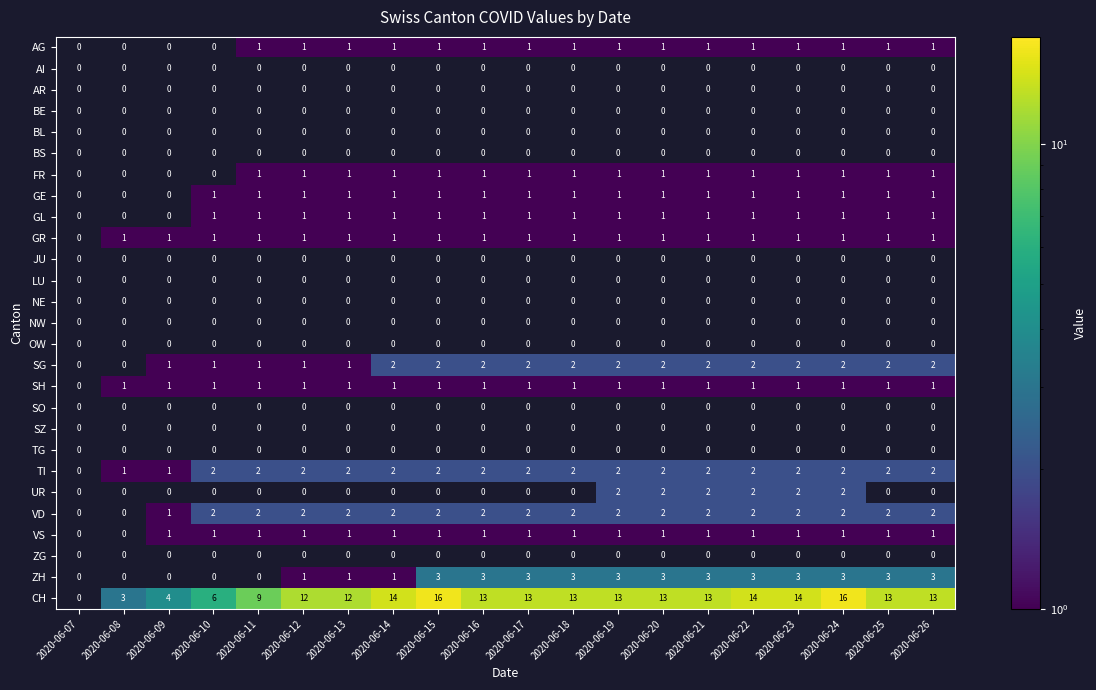

Which series has the widest spread of values?

CH